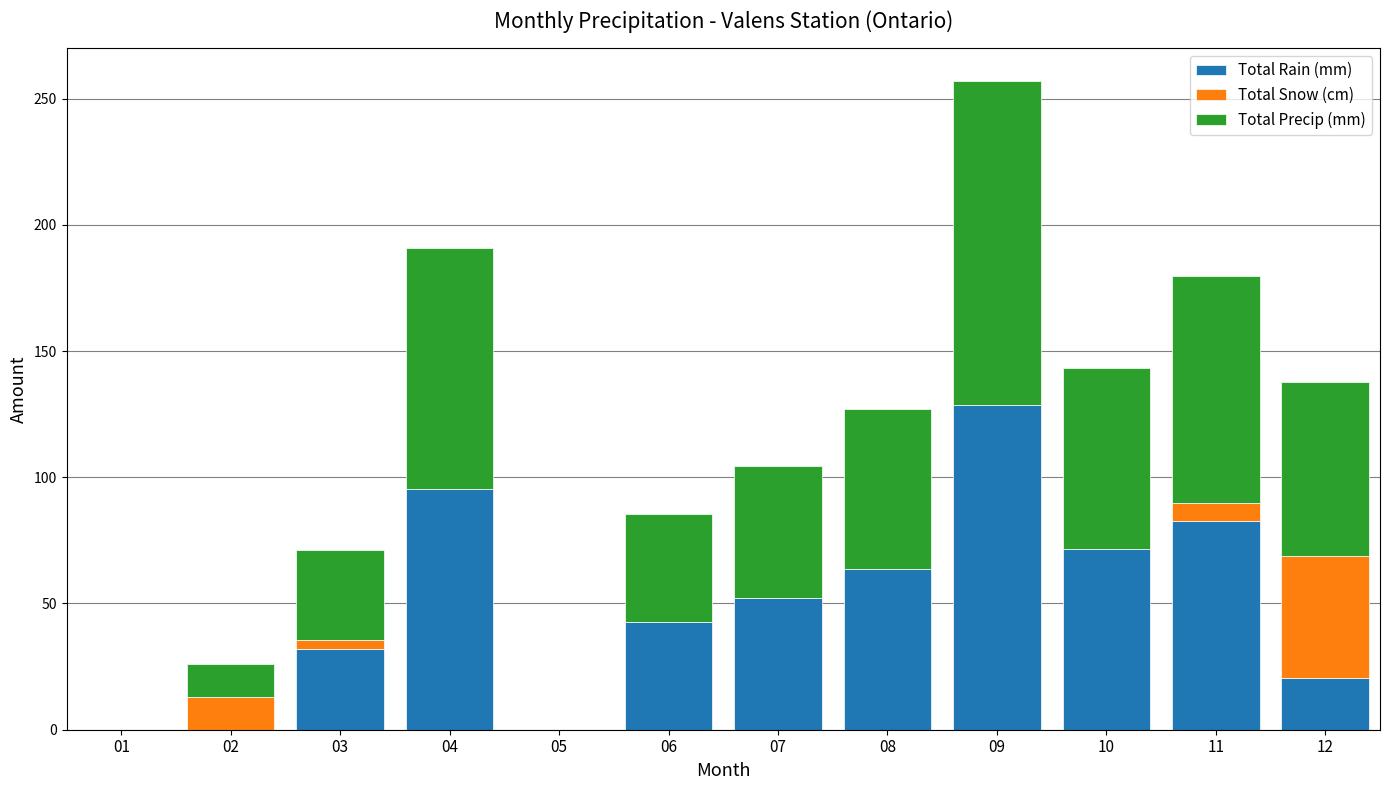

How many distinct data groups are displayed?

3